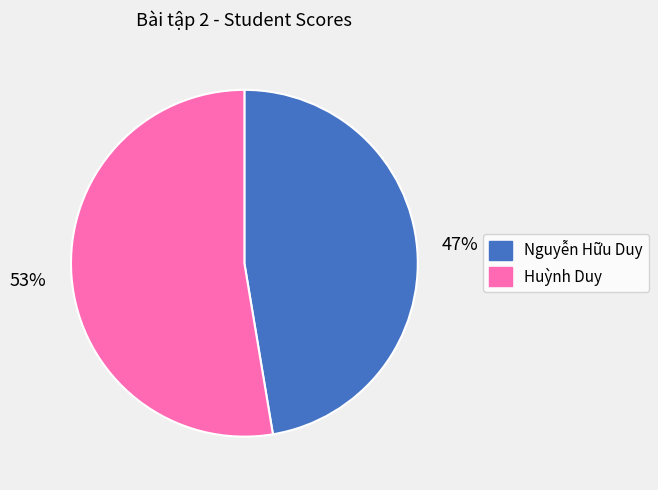

Combined, do Huỳnh Duy and Nguyễn Hữu Duy account for over 50%?

Yes